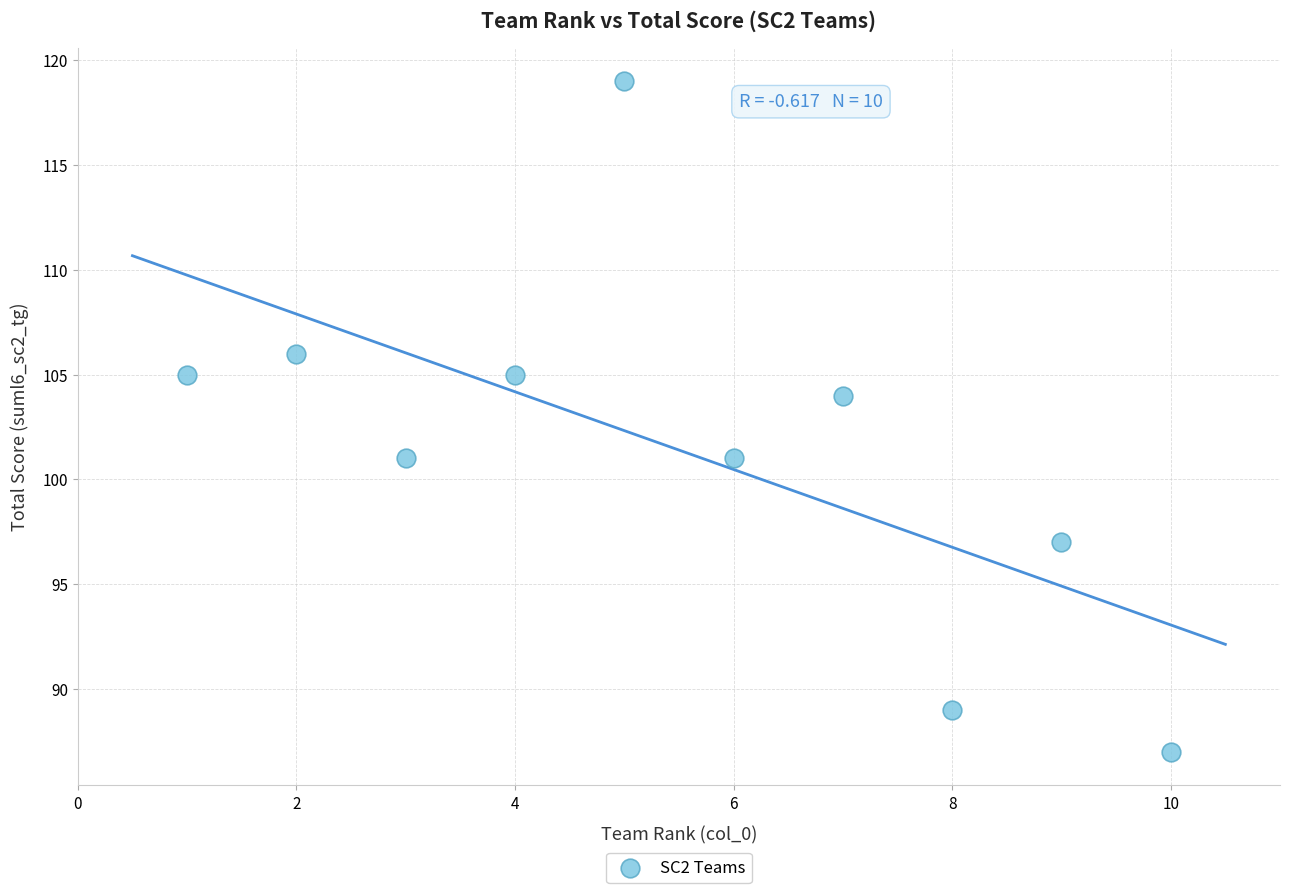

What is the average X value?

6